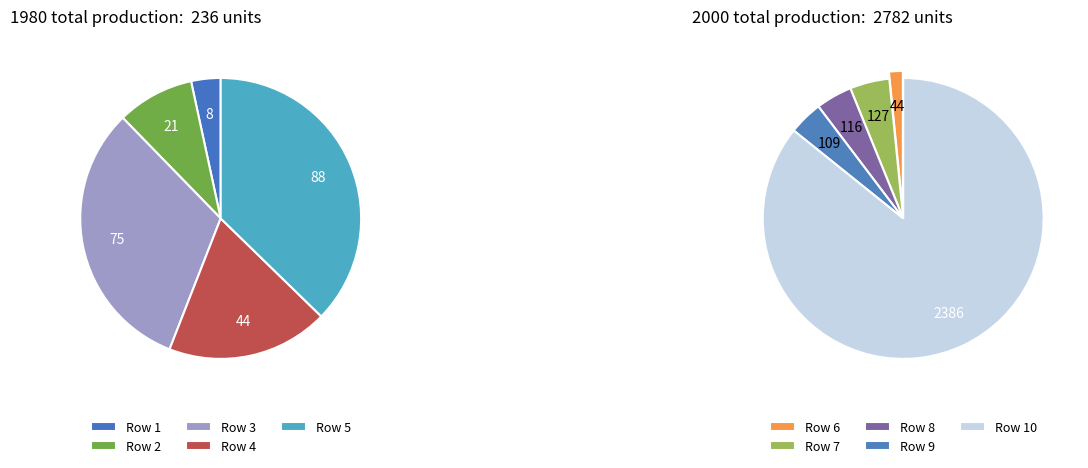

To the nearest percent, what is the difference between the largest and smallest slice percentages?

79%